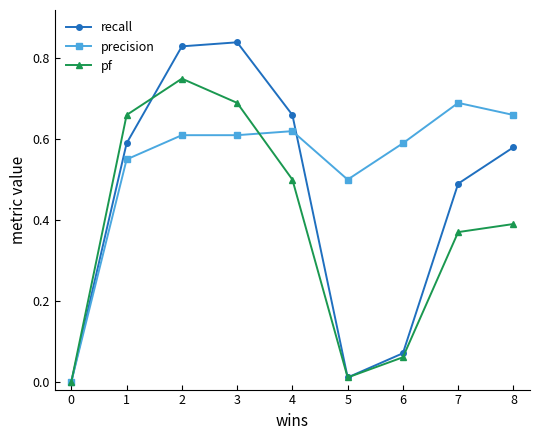

At which category does recall reach its first local valley?

5